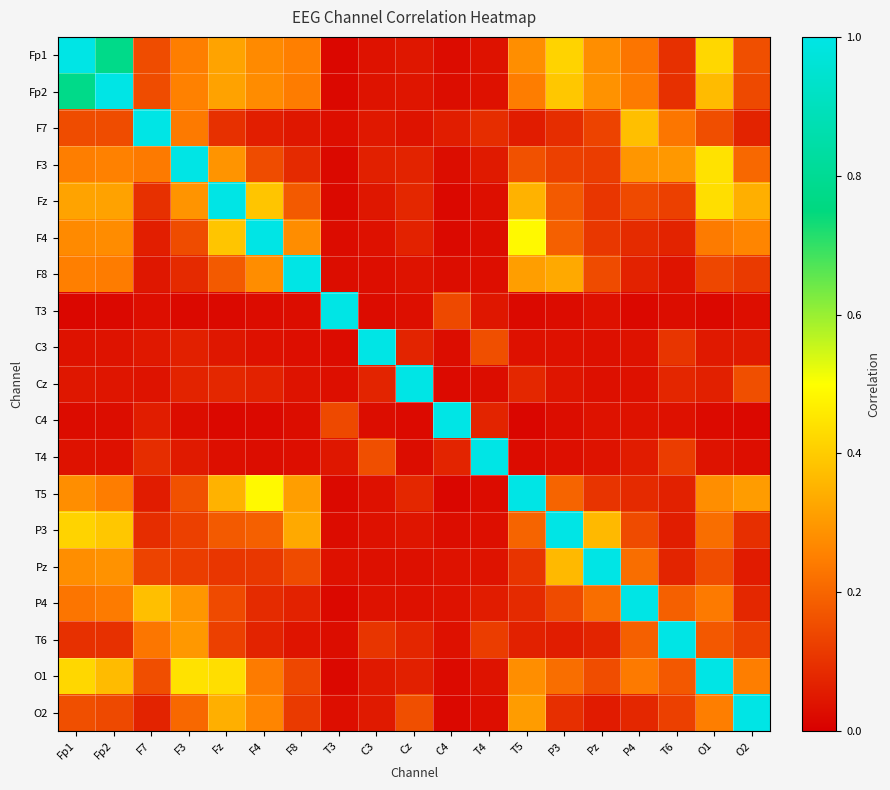

Reading left to right, transcribe all the data shown in this chart.

Fp1: Fp1=1.0	Fp2=0.8	F7=0.2	F3=0.2	Fz=0.3	F4=0.3	F8=0.3	T3=0.0	C3=0.0	Cz=0.0	C4=0.0	T4=0.0	T5=0.3	P3=0.4	Pz=0.3	P4=0.2	T6=0.1	O1=0.4	O2=0.2
Fp2: Fp1=0.8	Fp2=1.0	F7=0.2	F3=0.3	Fz=0.3	F4=0.3	F8=0.2	T3=0.0	C3=0.0	Cz=0.0	C4=0.0	T4=0.0	T5=0.2	P3=0.4	Pz=0.3	P4=0.2	T6=0.1	O1=0.4	O2=0.1
F7: Fp1=0.2	Fp2=0.2	F7=1.0	F3=0.2	Fz=0.1	F4=0.1	F8=0.0	T3=0.0	C3=0.0	Cz=0.0	C4=0.1	T4=0.1	T5=0.1	P3=0.1	Pz=0.1	P4=0.4	T6=0.2	O1=0.2	O2=0.1
F3: Fp1=0.2	Fp2=0.3	F7=0.2	F3=1.0	Fz=0.3	F4=0.2	F8=0.1	T3=0.0	C3=0.1	Cz=0.1	C4=0.0	T4=0.1	T5=0.2	P3=0.1	Pz=0.1	P4=0.3	T6=0.3	O1=0.4	O2=0.2
Fz: Fp1=0.3	Fp2=0.3	F7=0.1	F3=0.3	Fz=1.0	F4=0.4	F8=0.2	T3=0.0	C3=0.0	Cz=0.1	C4=0.0	T4=0.0	T5=0.4	P3=0.2	Pz=0.1	P4=0.1	T6=0.1	O1=0.4	O2=0.3
F4: Fp1=0.3	Fp2=0.3	F7=0.1	F3=0.2	Fz=0.4	F4=1.0	F8=0.3	T3=0.0	C3=0.0	Cz=0.1	C4=0.0	T4=0.0	T5=0.5	P3=0.2	Pz=0.1	P4=0.1	T6=0.1	O1=0.2	O2=0.3
F8: Fp1=0.3	Fp2=0.2	F7=0.0	F3=0.1	Fz=0.2	F4=0.3	F8=1.0	T3=0.0	C3=0.0	Cz=0.0	C4=0.0	T4=0.0	T5=0.3	P3=0.3	Pz=0.1	P4=0.1	T6=0.0	O1=0.1	O2=0.1
T3: Fp1=0.0	Fp2=0.0	F7=0.0	F3=0.0	Fz=0.0	F4=0.0	F8=0.0	T3=1.0	C3=0.0	Cz=0.0	C4=0.1	T4=0.0	T5=0.0	P3=0.0	Pz=0.0	P4=0.0	T6=0.0	O1=0.0	O2=0.0
C3: Fp1=0.0	Fp2=0.0	F7=0.0	F3=0.1	Fz=0.0	F4=0.0	F8=0.0	T3=0.0	C3=1.0	Cz=0.1	C4=0.0	T4=0.2	T5=0.0	P3=0.0	Pz=0.0	P4=0.0	T6=0.1	O1=0.1	O2=0.1
Cz: Fp1=0.0	Fp2=0.0	F7=0.0	F3=0.1	Fz=0.1	F4=0.1	F8=0.0	T3=0.0	C3=0.1	Cz=1.0	C4=0.0	T4=0.0	T5=0.1	P3=0.0	Pz=0.0	P4=0.0	T6=0.1	O1=0.1	O2=0.2
C4: Fp1=0.0	Fp2=0.0	F7=0.1	F3=0.0	Fz=0.0	F4=0.0	F8=0.0	T3=0.1	C3=0.0	Cz=0.0	C4=1.0	T4=0.1	T5=0.0	P3=0.0	Pz=0.0	P4=0.0	T6=0.0	O1=0.0	O2=0.0
T4: Fp1=0.0	Fp2=0.0	F7=0.1	F3=0.1	Fz=0.0	F4=0.0	F8=0.0	T3=0.0	C3=0.2	Cz=0.0	C4=0.1	T4=1.0	T5=0.0	P3=0.0	Pz=0.0	P4=0.1	T6=0.1	O1=0.0	O2=0.0
T5: Fp1=0.3	Fp2=0.2	F7=0.1	F3=0.2	Fz=0.4	F4=0.5	F8=0.3	T3=0.0	C3=0.0	Cz=0.1	C4=0.0	T4=0.0	T5=1.0	P3=0.2	Pz=0.1	P4=0.1	T6=0.1	O1=0.3	O2=0.3
P3: Fp1=0.4	Fp2=0.4	F7=0.1	F3=0.1	Fz=0.2	F4=0.2	F8=0.3	T3=0.0	C3=0.0	Cz=0.0	C4=0.0	T4=0.0	T5=0.2	P3=1.0	Pz=0.4	P4=0.1	T6=0.1	O1=0.2	O2=0.1
Pz: Fp1=0.3	Fp2=0.3	F7=0.1	F3=0.1	Fz=0.1	F4=0.1	F8=0.1	T3=0.0	C3=0.0	Cz=0.0	C4=0.0	T4=0.0	T5=0.1	P3=0.4	Pz=1.0	P4=0.2	T6=0.1	O1=0.2	O2=0.1
P4: Fp1=0.2	Fp2=0.2	F7=0.4	F3=0.3	Fz=0.1	F4=0.1	F8=0.1	T3=0.0	C3=0.0	Cz=0.0	C4=0.0	T4=0.1	T5=0.1	P3=0.1	Pz=0.2	P4=1.0	T6=0.2	O1=0.2	O2=0.1
T6: Fp1=0.1	Fp2=0.1	F7=0.2	F3=0.3	Fz=0.1	F4=0.1	F8=0.0	T3=0.0	C3=0.1	Cz=0.1	C4=0.0	T4=0.1	T5=0.1	P3=0.1	Pz=0.1	P4=0.2	T6=1.0	O1=0.2	O2=0.1
O1: Fp1=0.4	Fp2=0.4	F7=0.2	F3=0.4	Fz=0.4	F4=0.2	F8=0.1	T3=0.0	C3=0.1	Cz=0.1	C4=0.0	T4=0.0	T5=0.3	P3=0.2	Pz=0.2	P4=0.2	T6=0.2	O1=1.0	O2=0.2
O2: Fp1=0.2	Fp2=0.1	F7=0.1	F3=0.2	Fz=0.3	F4=0.3	F8=0.1	T3=0.0	C3=0.1	Cz=0.2	C4=0.0	T4=0.0	T5=0.3	P3=0.1	Pz=0.1	P4=0.1	T6=0.1	O1=0.2	O2=1.0